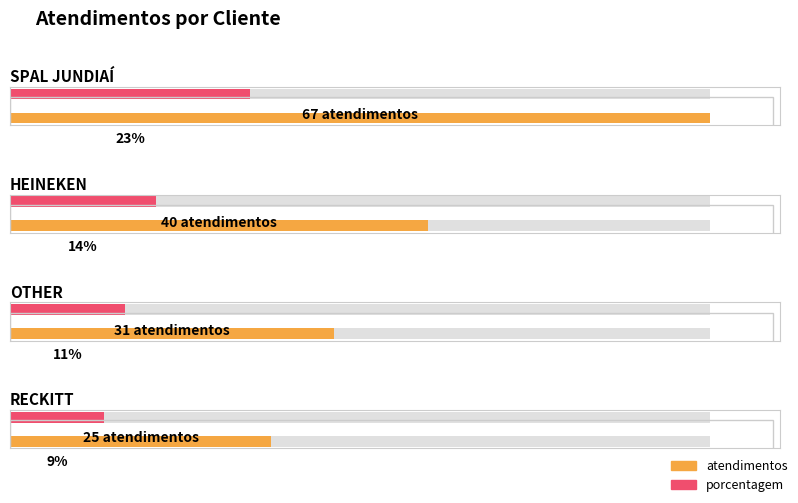

What is the spread (max minus min) of values at RECKITT?

16